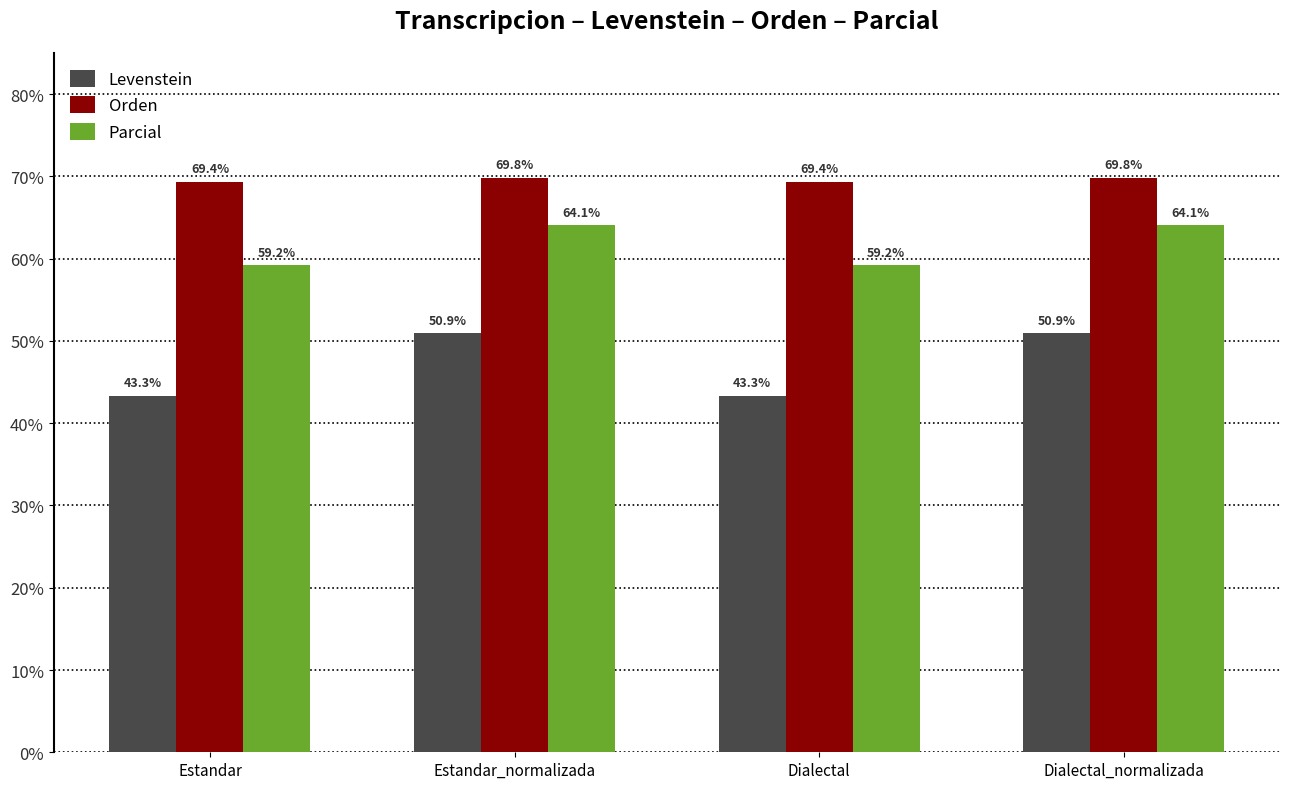

Is it true that Orden equals 69.4 at Dialectal?

True